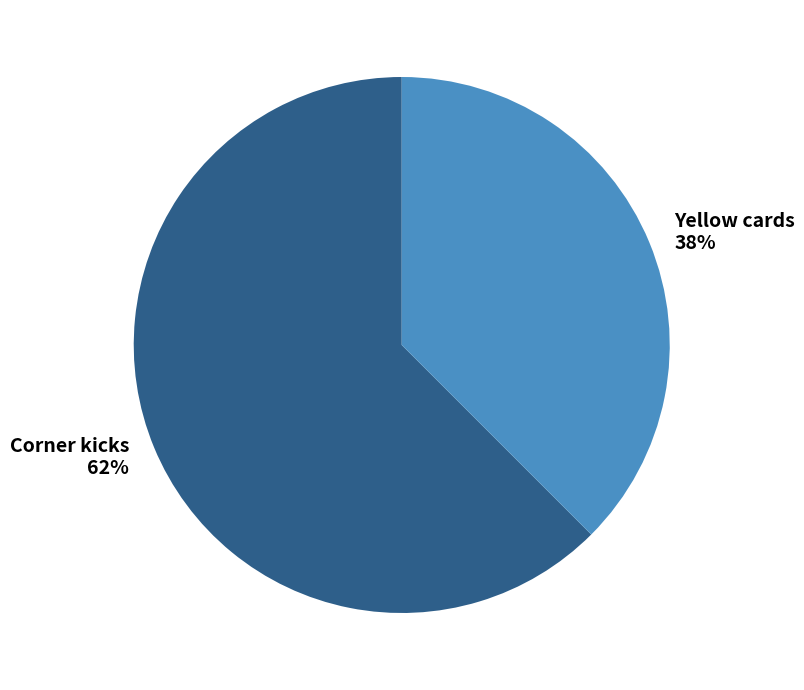

Count the number of slices in the pie.

2